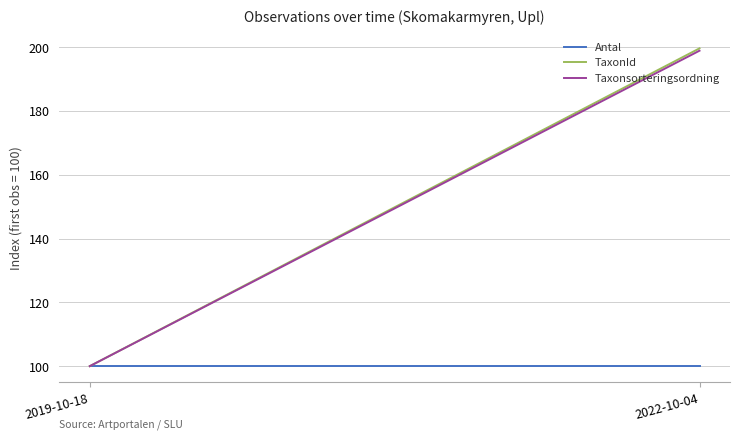

True or false: Antal has a value of 28.3 at 2022-10-04.

False